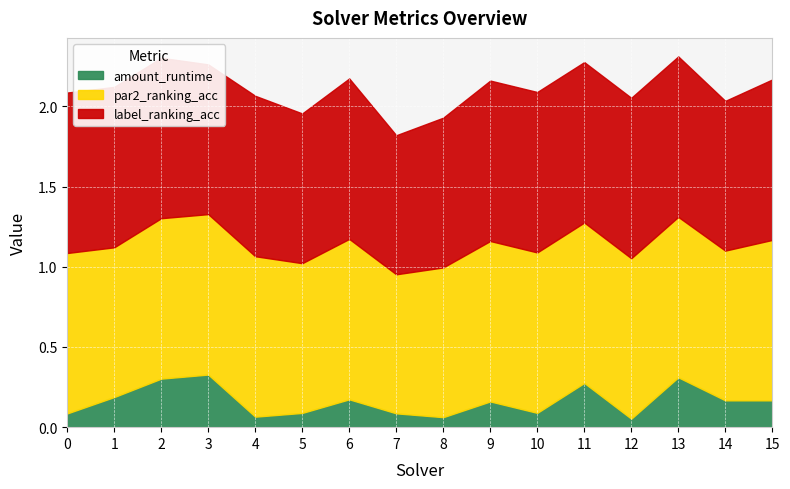

What is the minimum value for par2_ranking_acc?

0.9